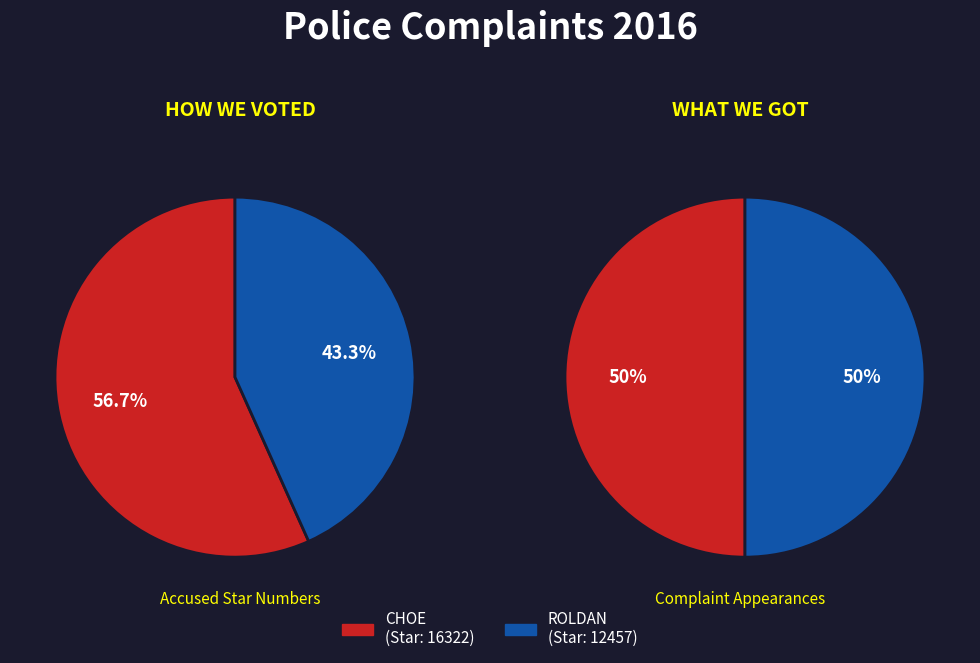

Is there any slice that represents more than half of the pie?

Yes